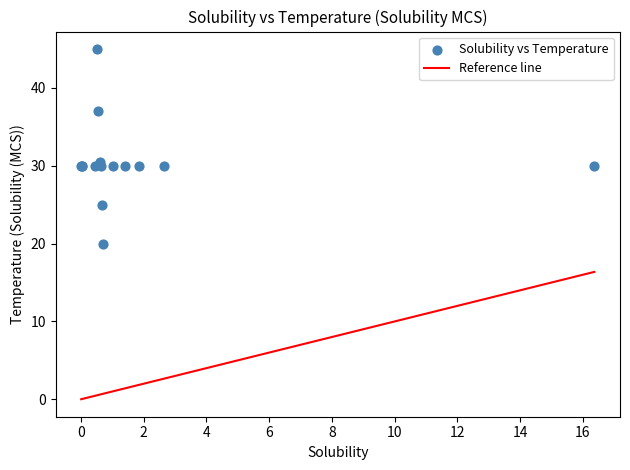

What Y value in the scatter plot is closest to 32?

30.5